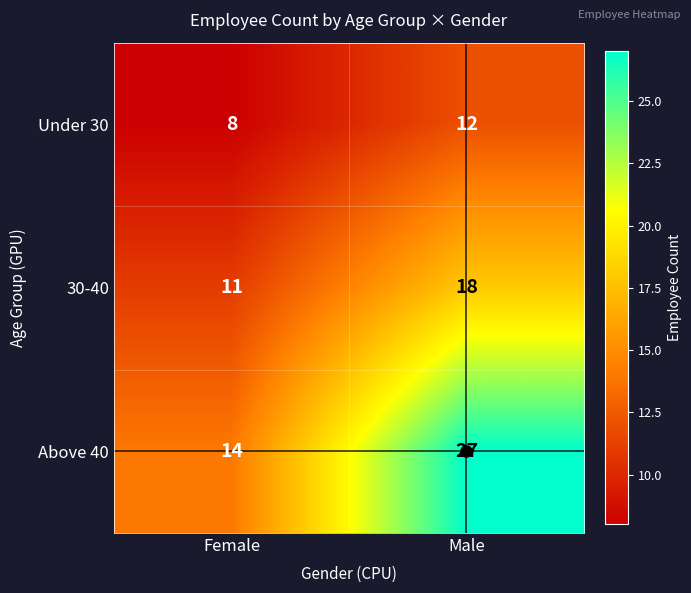

What is the difference between the highest and lowest values at Male?

15